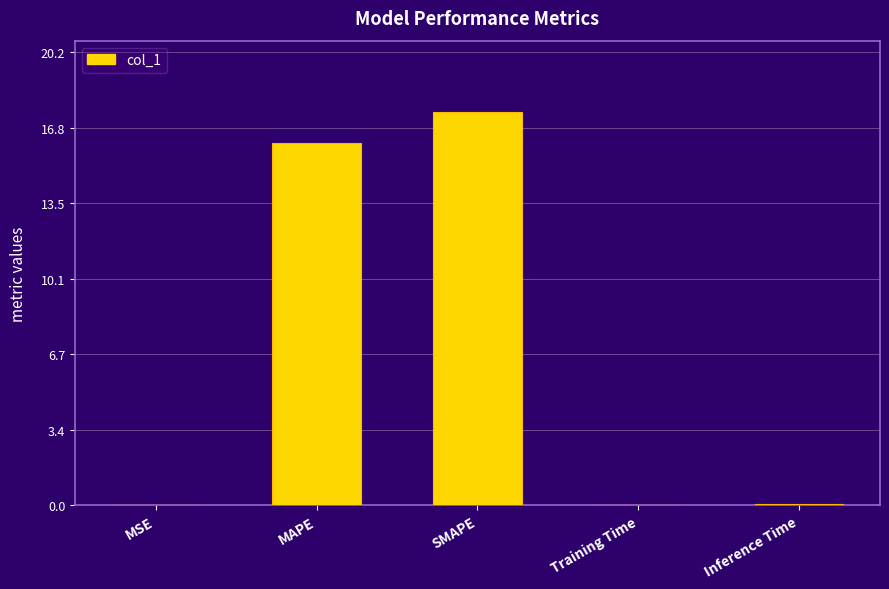

What is the average value?

6.8